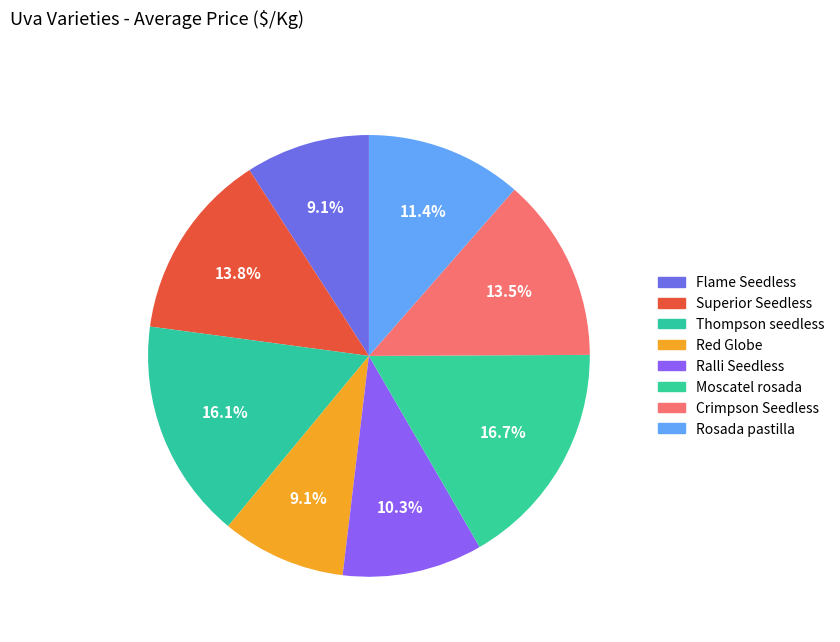

Rank the categories by value from lowest to highest.

Flame Seedless, Red Globe, Ralli Seedless, Rosada pastilla, Crimpson Seedless, Superior Seedless, Thompson seedless, Moscatel rosada